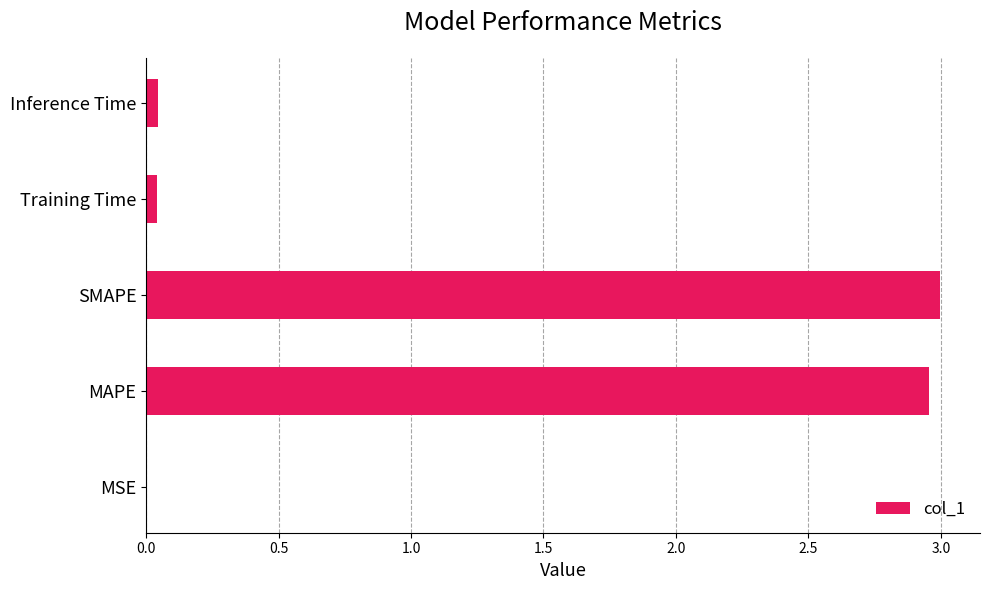

The chart shows a value of 1.4 at SMAPE. True or false?

False